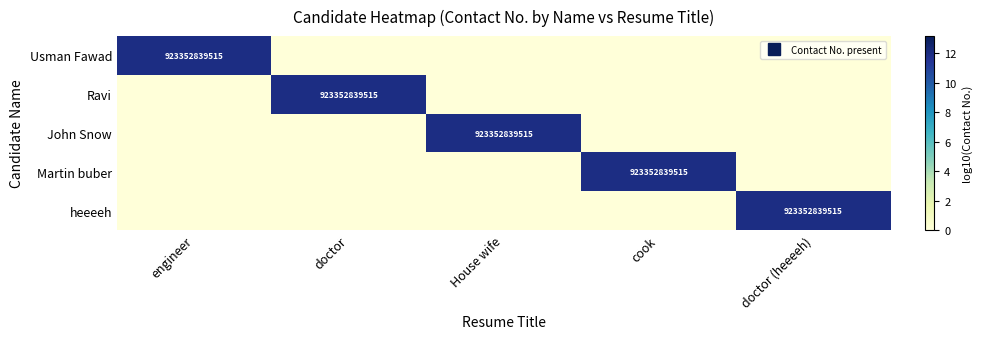

At which label is Martin buber closest to 5?

engineer